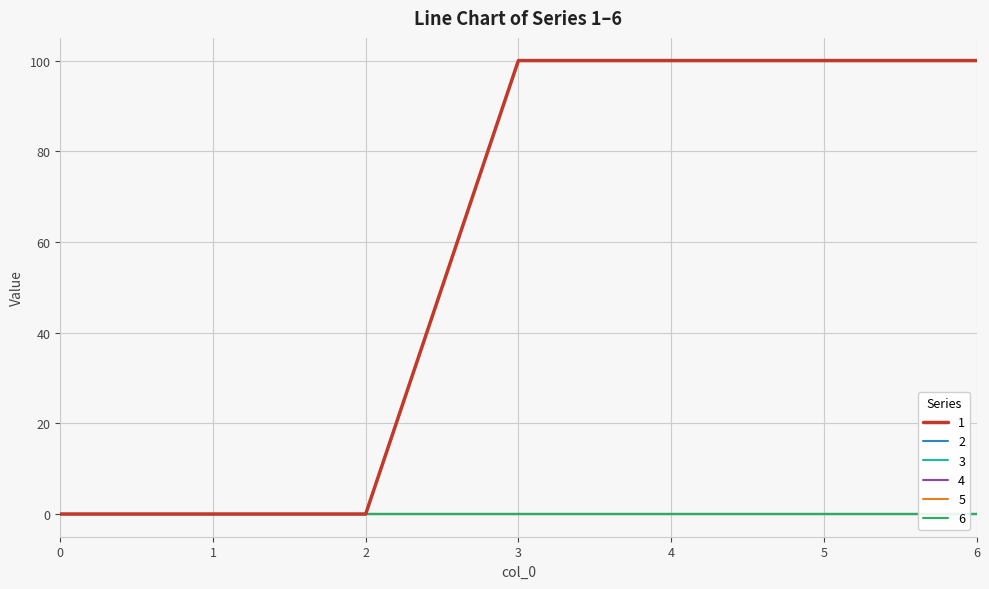

Is this an area chart (filled region under the line)?

No